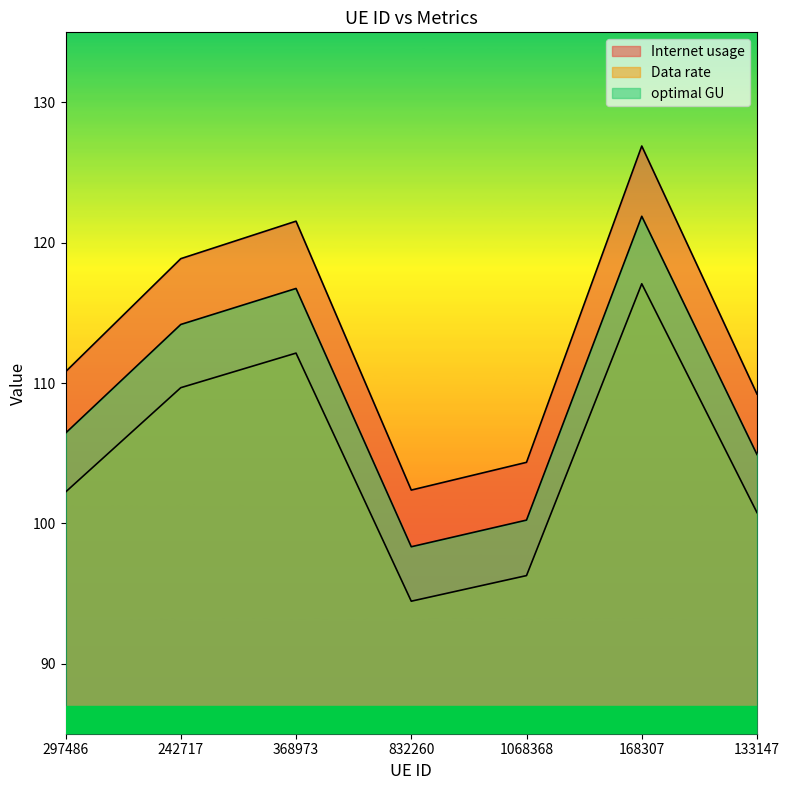

At which category is the sum across all series the highest?

168307